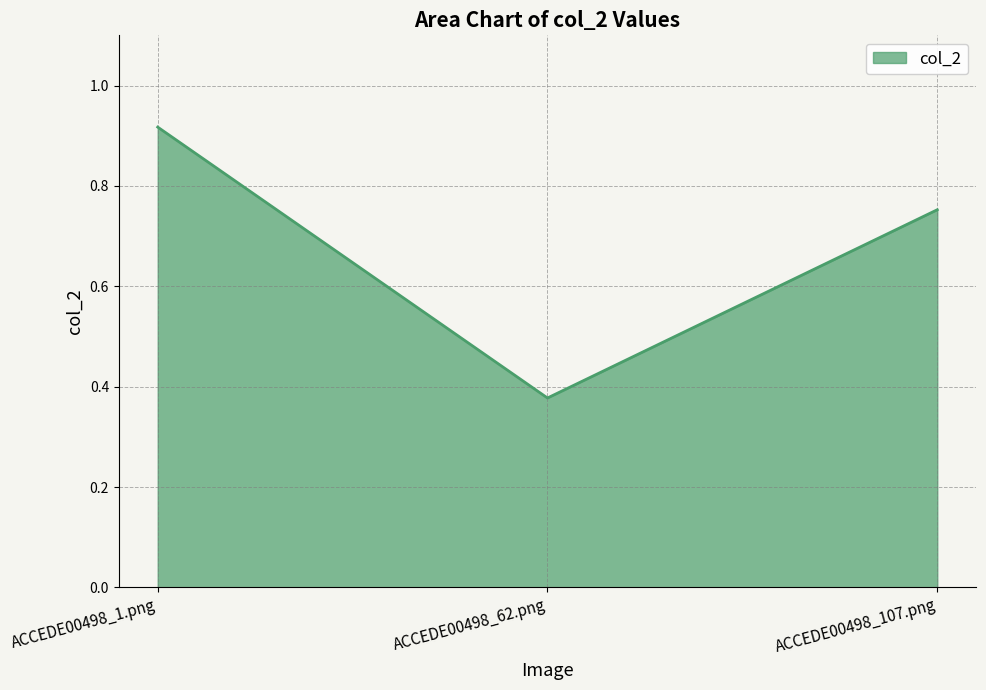

Which category has the lowest value across all series?

ACCEDE00498_62.png